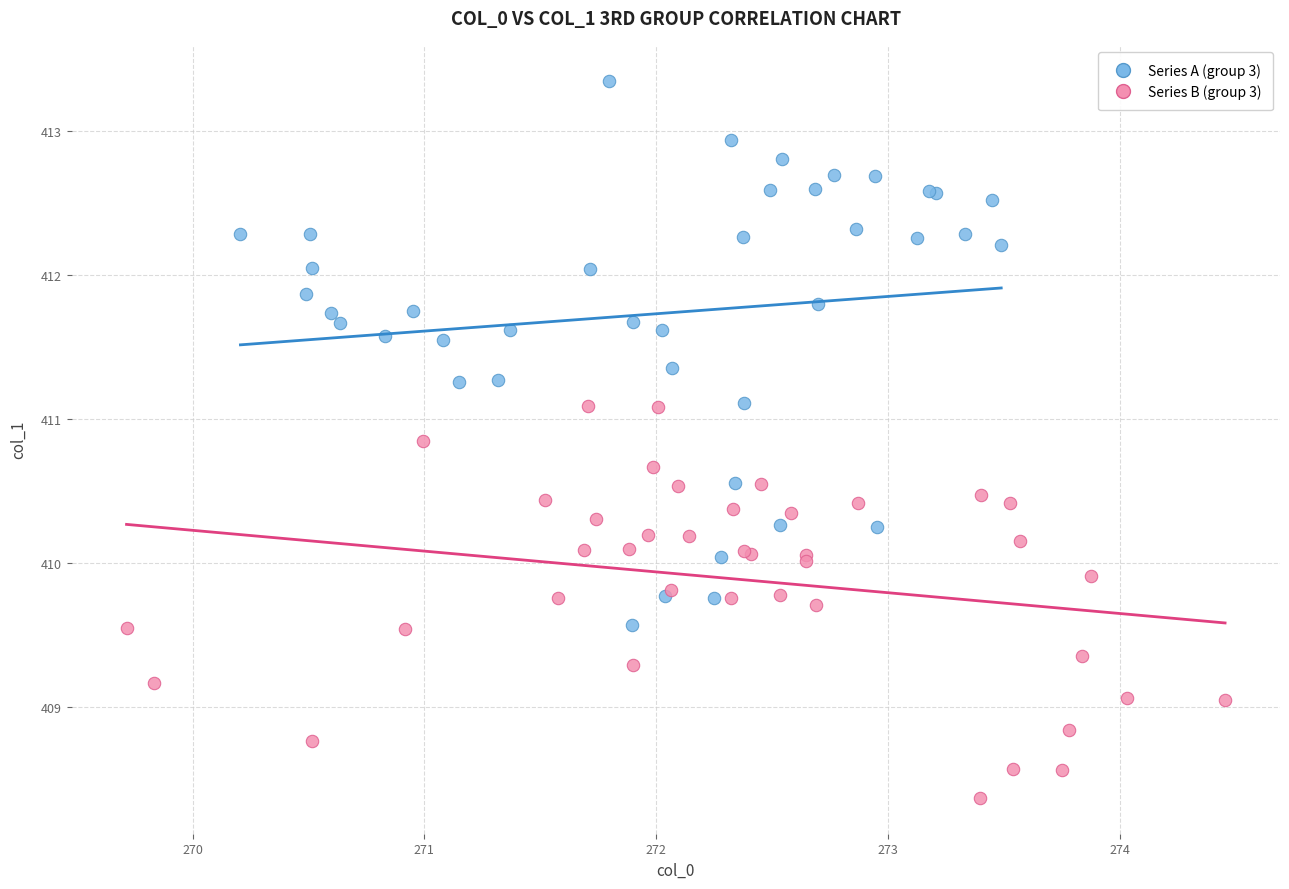

Which series has the widest spread of Y values?

Series A (group 3)